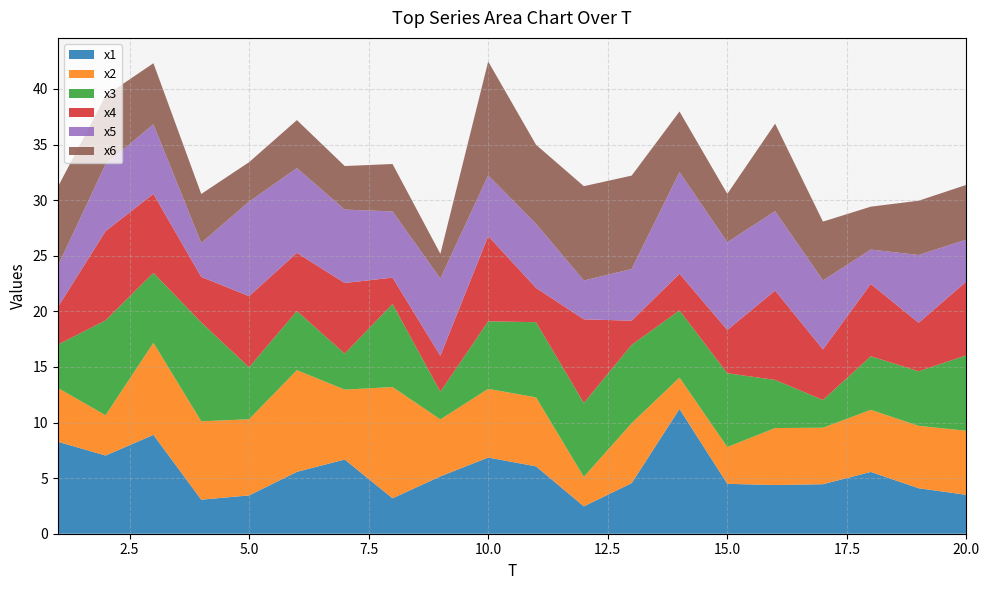

Reading left to right, transcribe all the data shown in this chart.

x1: 8.3	7.0	8.9	3.1	3.4	5.6	6.7	3.2	5.2	6.9	6.1	2.5	4.6	11.2	4.5	4.4	4.5	5.6	4.1	3.5
x2: 4.8	3.6	8.3	7.0	6.8	9.1	6.3	10.0	5.1	6.2	6.2	2.7	5.4	2.8	3.3	5.1	5.1	5.6	5.6	5.8
x3: 3.9	8.5	6.3	8.9	4.7	5.3	3.2	7.5	2.5	6.1	6.8	6.6	7.0	6.0	6.6	4.3	2.5	4.8	4.9	6.8
x4: 3.4	8.0	7.1	4.1	6.4	5.2	6.4	2.4	3.2	7.7	3.1	7.5	2.2	3.3	3.9	8.0	4.6	6.5	4.4	6.6
x5: 3.7	6.0	6.3	3.0	8.5	7.6	6.6	6.0	6.9	5.5	5.8	3.5	4.6	9.1	7.9	7.1	6.2	3.1	6.1	3.8
x6: 7.1	6.2	5.5	4.4	3.5	4.3	3.9	4.3	2.2	10.2	7.1	8.5	8.4	5.4	4.3	7.9	5.3	3.9	4.9	4.9